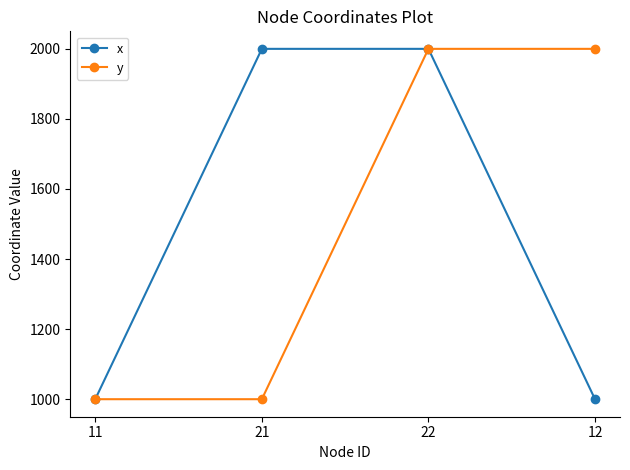

At which category is the sum across all series the highest?

22